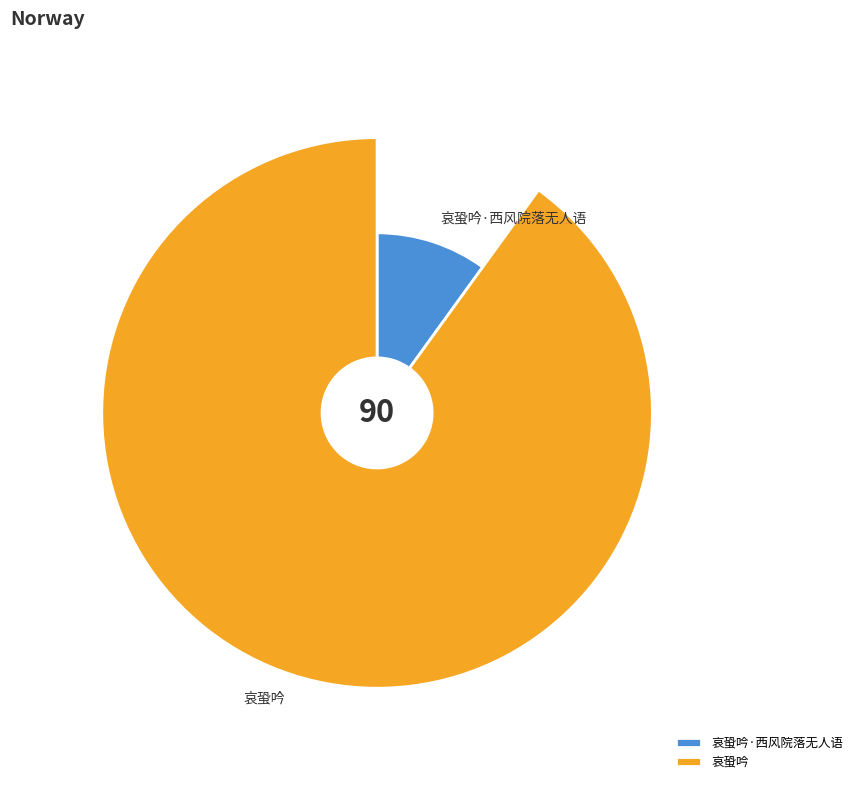

Is the sum of 哀蛩吟 and 哀蛩吟·西风院落无人语 greater than half?

Yes